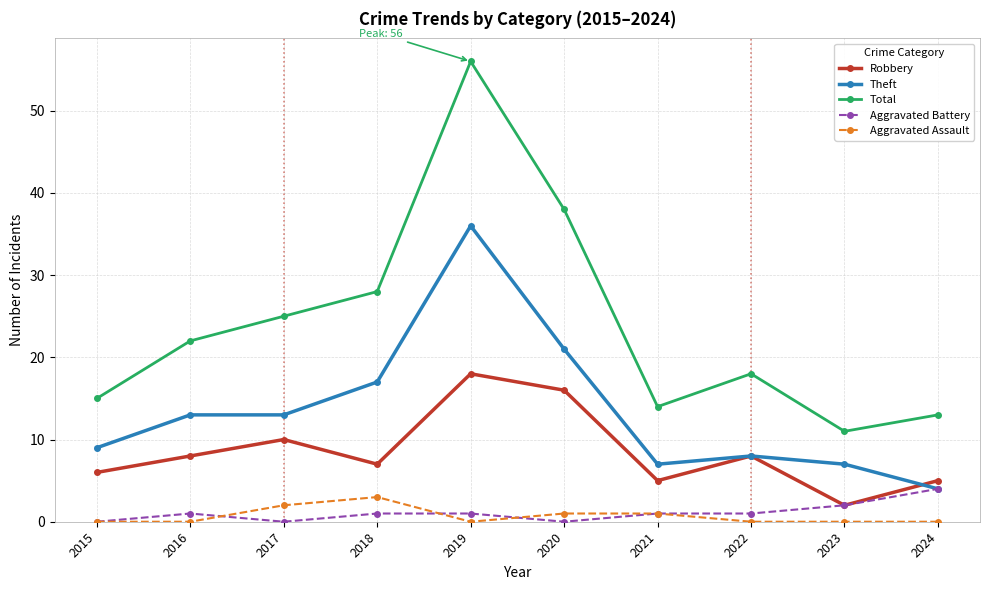

What is the lowest value of the Total series?

11